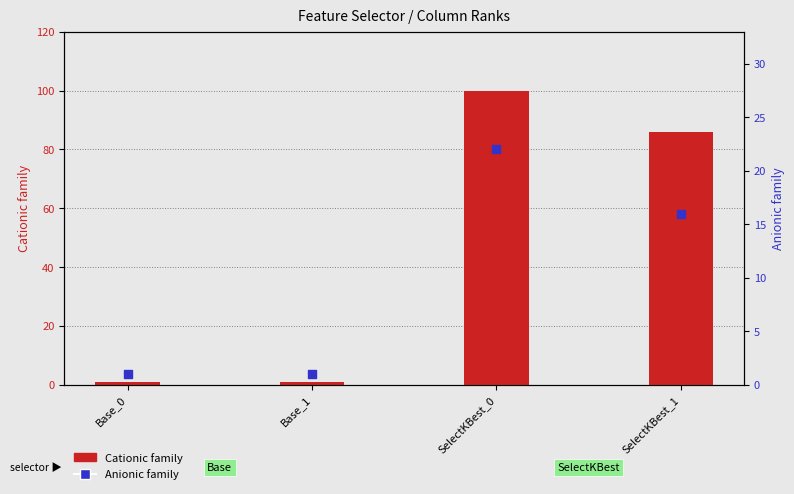

Which series reaches the minimum Y coordinate?

Cationic family